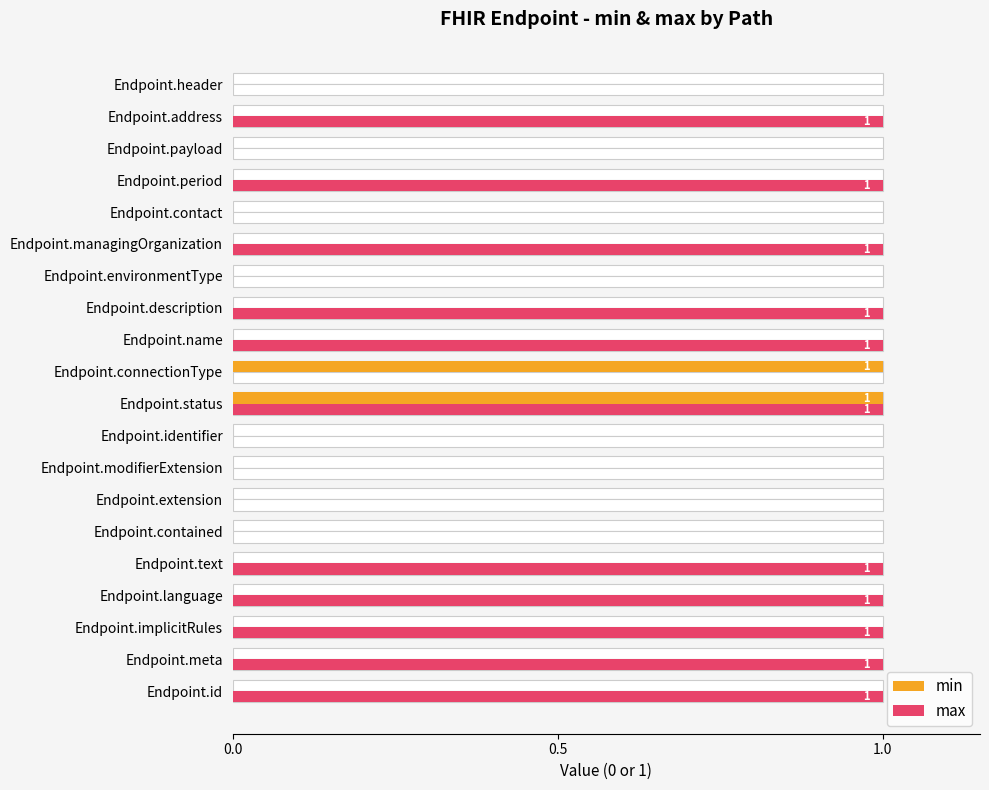

Is it true that max equals 1 at Endpoint.managingOrganization?

True